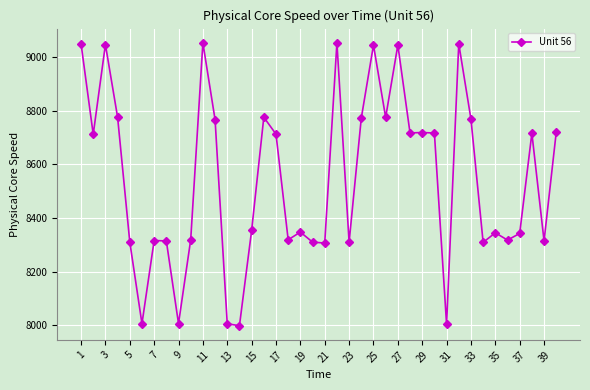

What is the average value?

8546.5